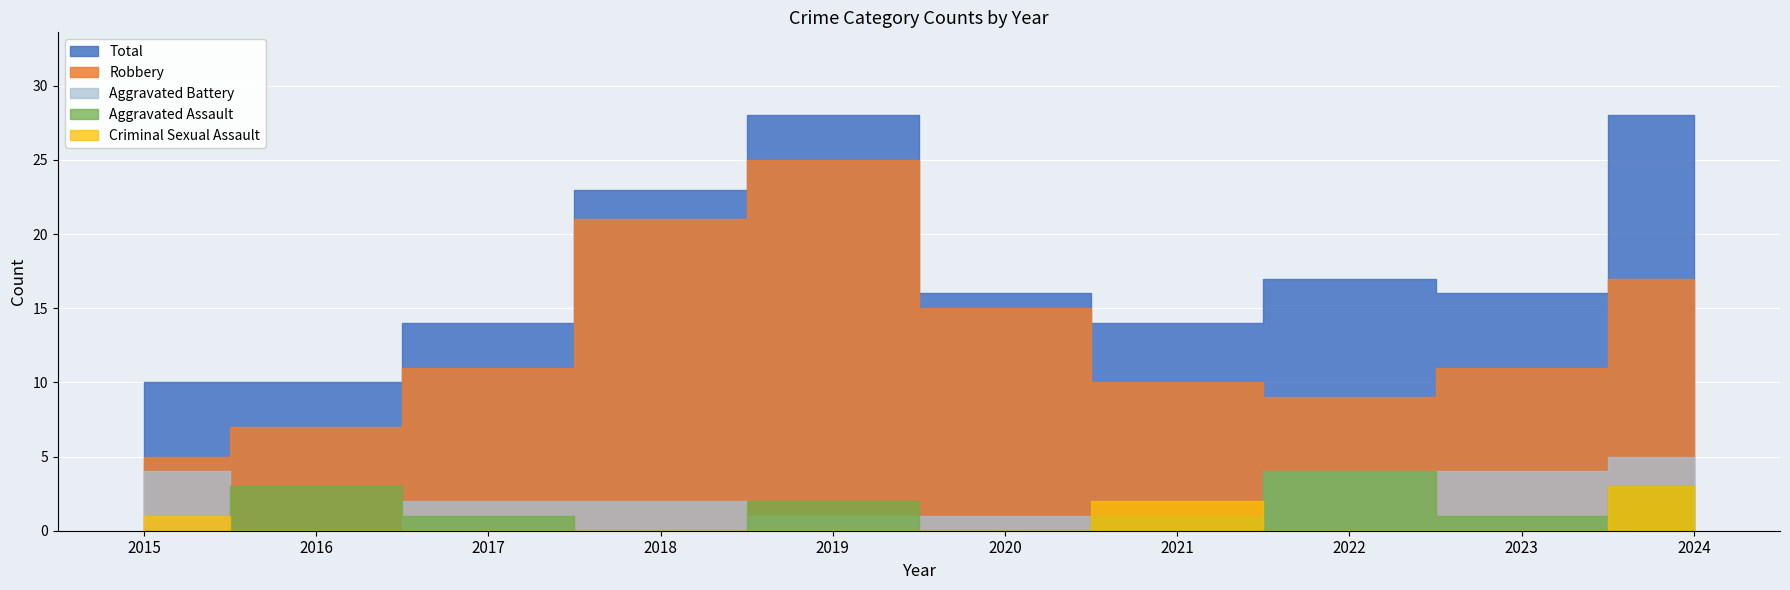

What is the average value of the Criminal Sexual Assault series?

1